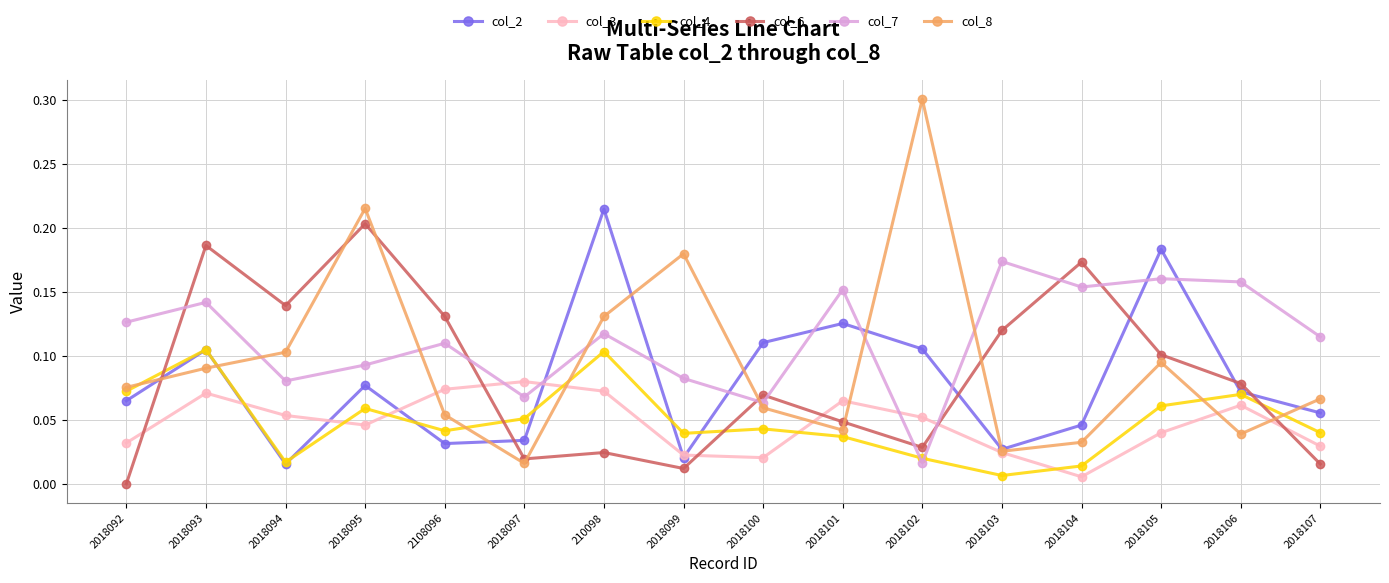

What is the label of the 9th point from the right?

2018099